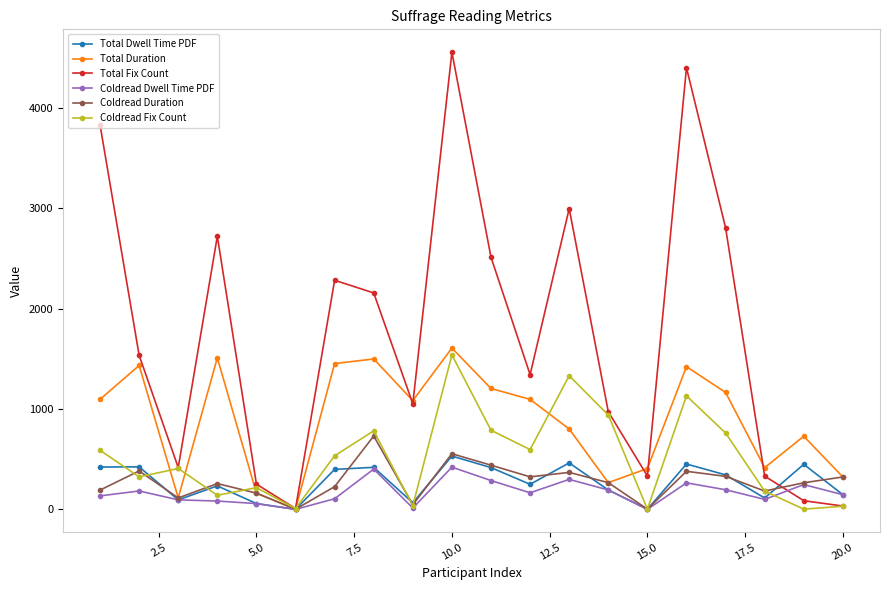

What is the maximum value for Coldread Fix Count?

1538.0